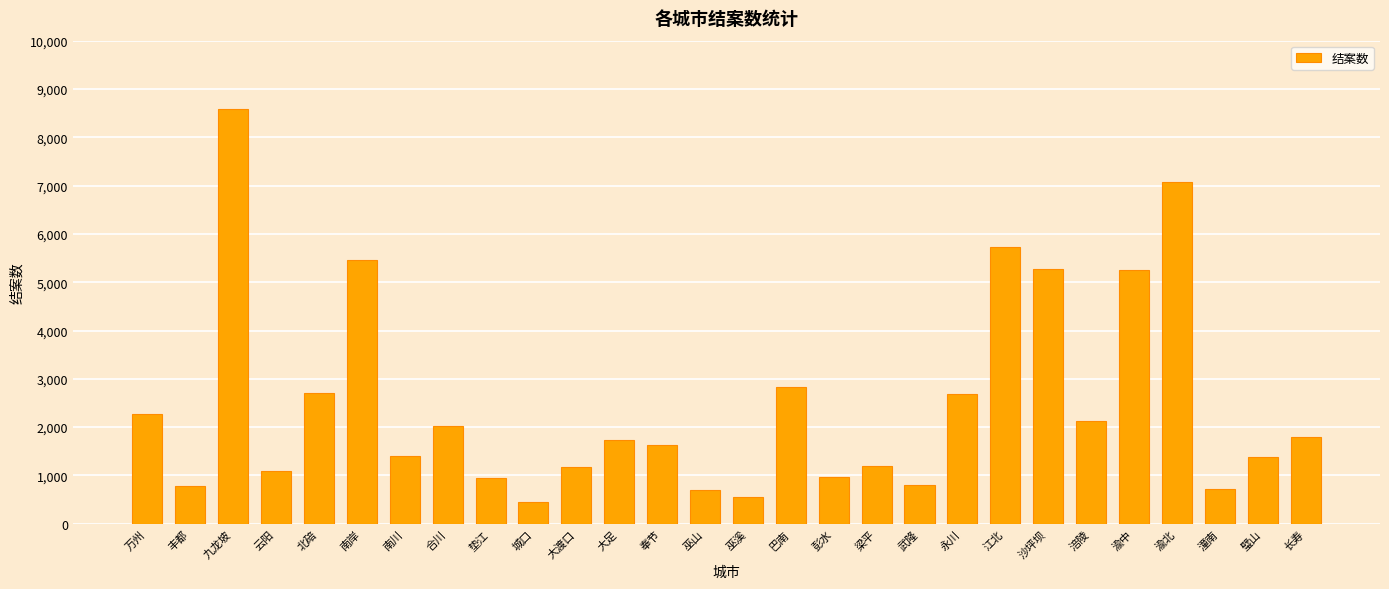

Which category has the highest value across all series?

九龙坡